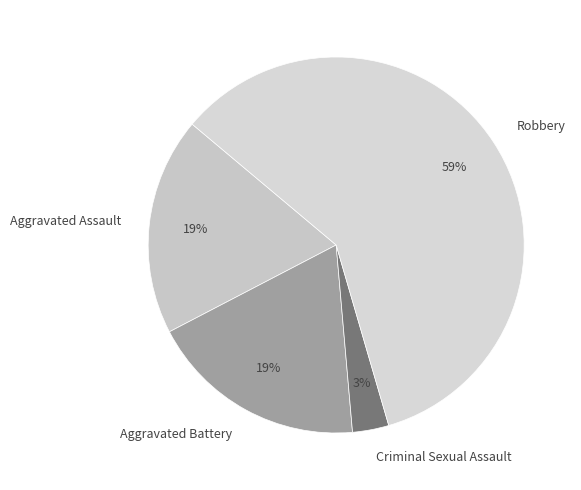

Which has a higher value, Robbery or Aggravated Assault?

Robbery